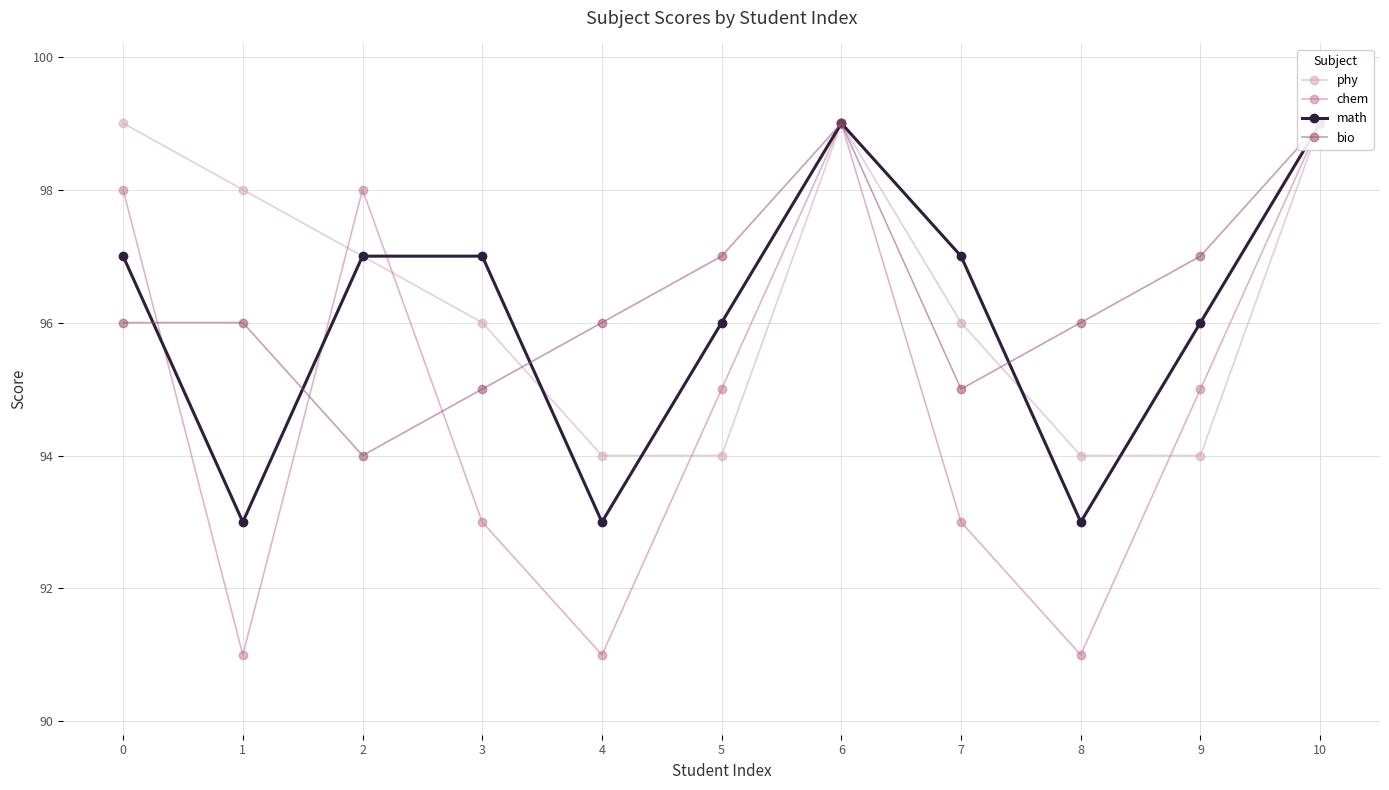

What are all the series names shown in the legend?

phy, chem, math, bio